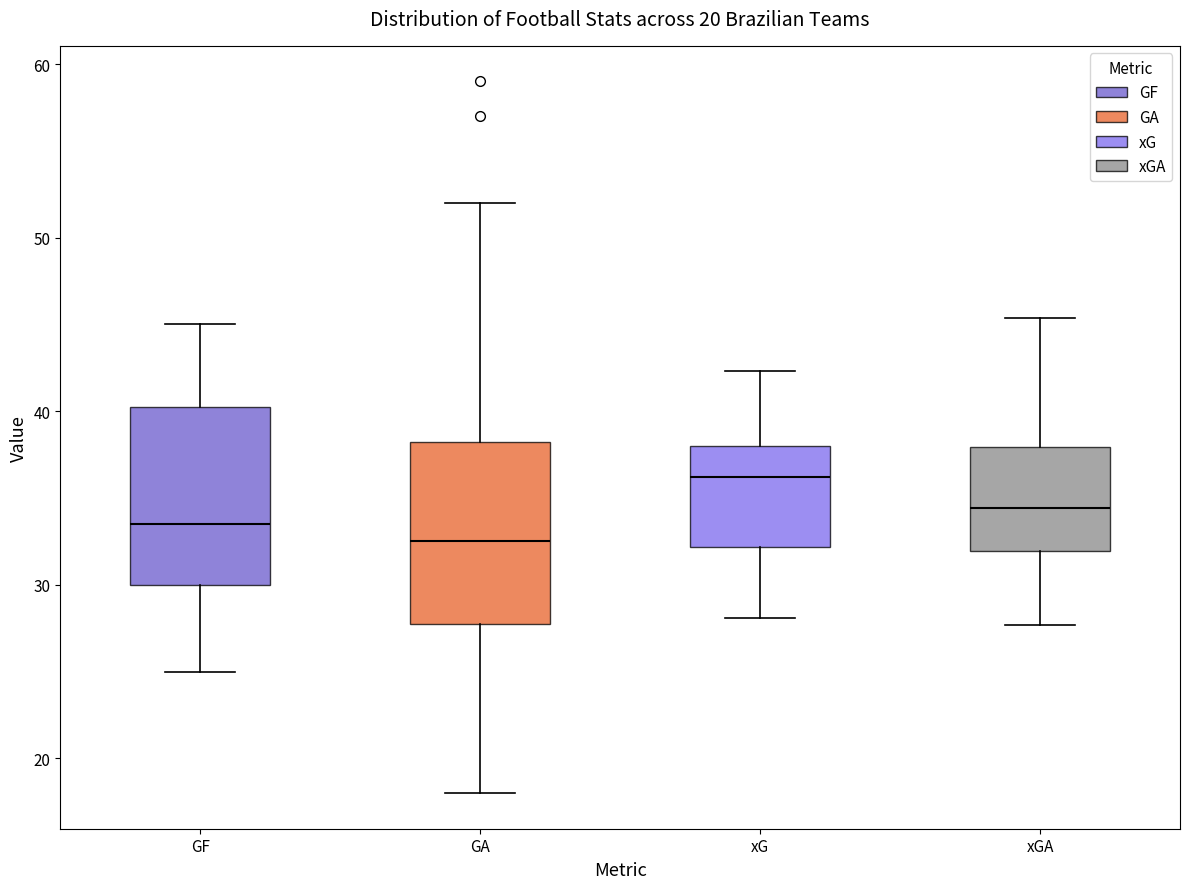

Which box's median line is the highest?

xG